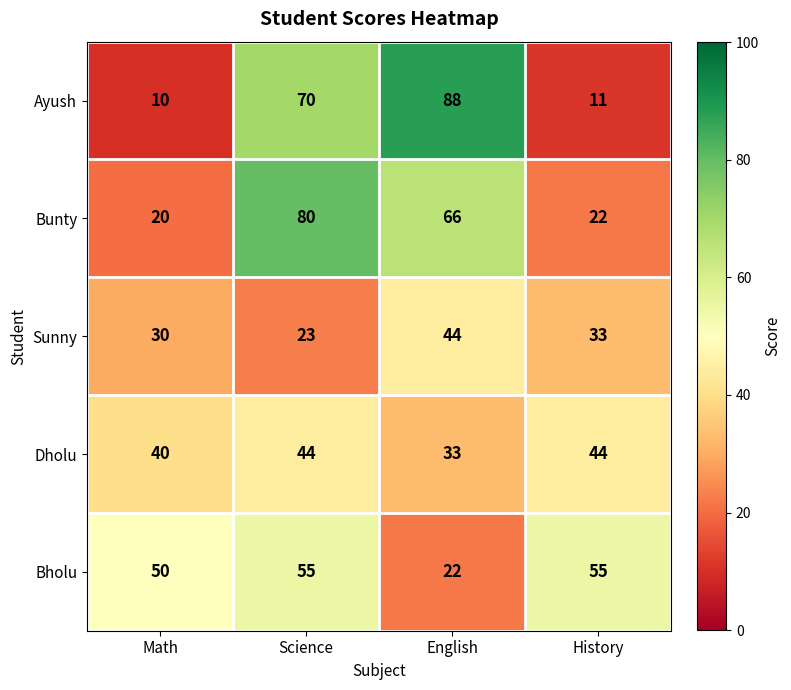

Read the Sunny value at Science.

23